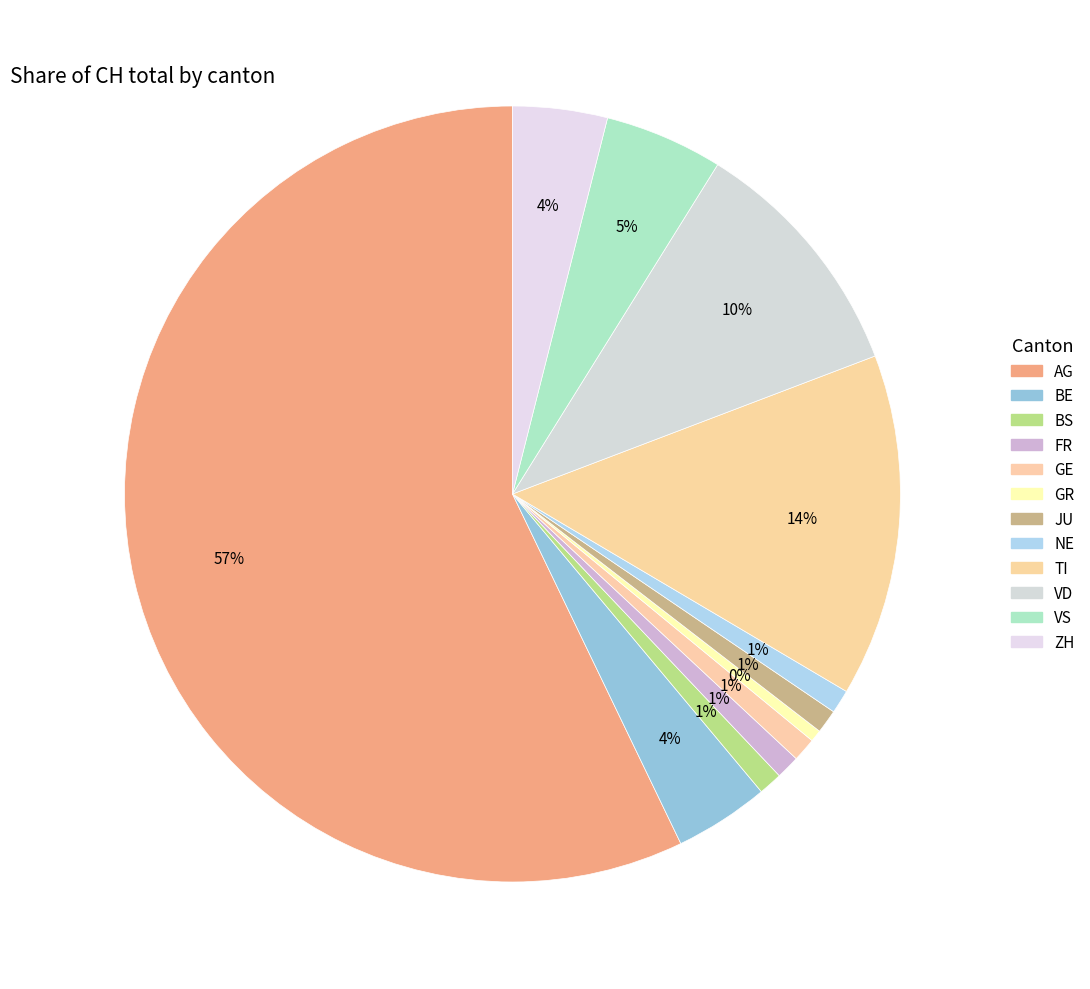

What is the change in value from BE to BS?

-6